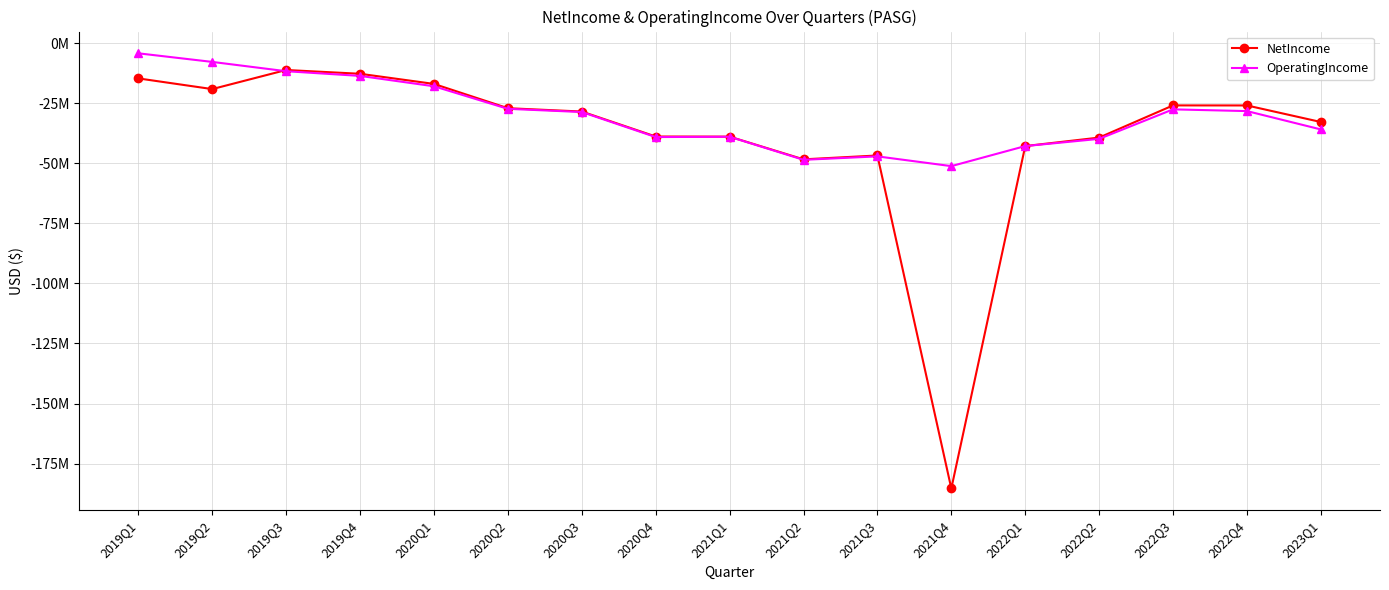

What is the label of the 14th point from the right?

2019Q4